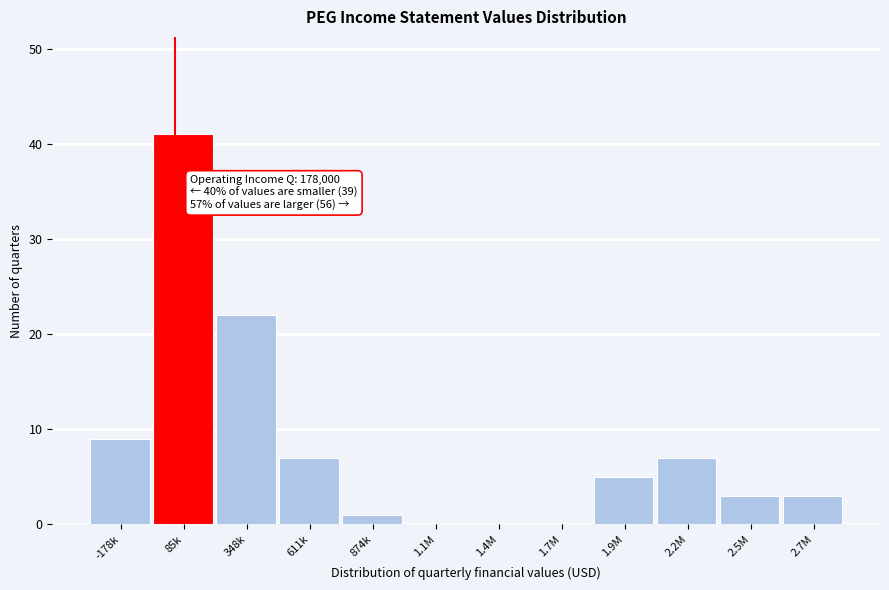

Reading right to left, list all the values displayed in this chart.

2.7M=3	2.5M=3	2.2M=7	1.9M=5	1.7M=0	1.4M=0	1.1M=0	874k=1	611k=7	348k=22	85k=41	-178k=9